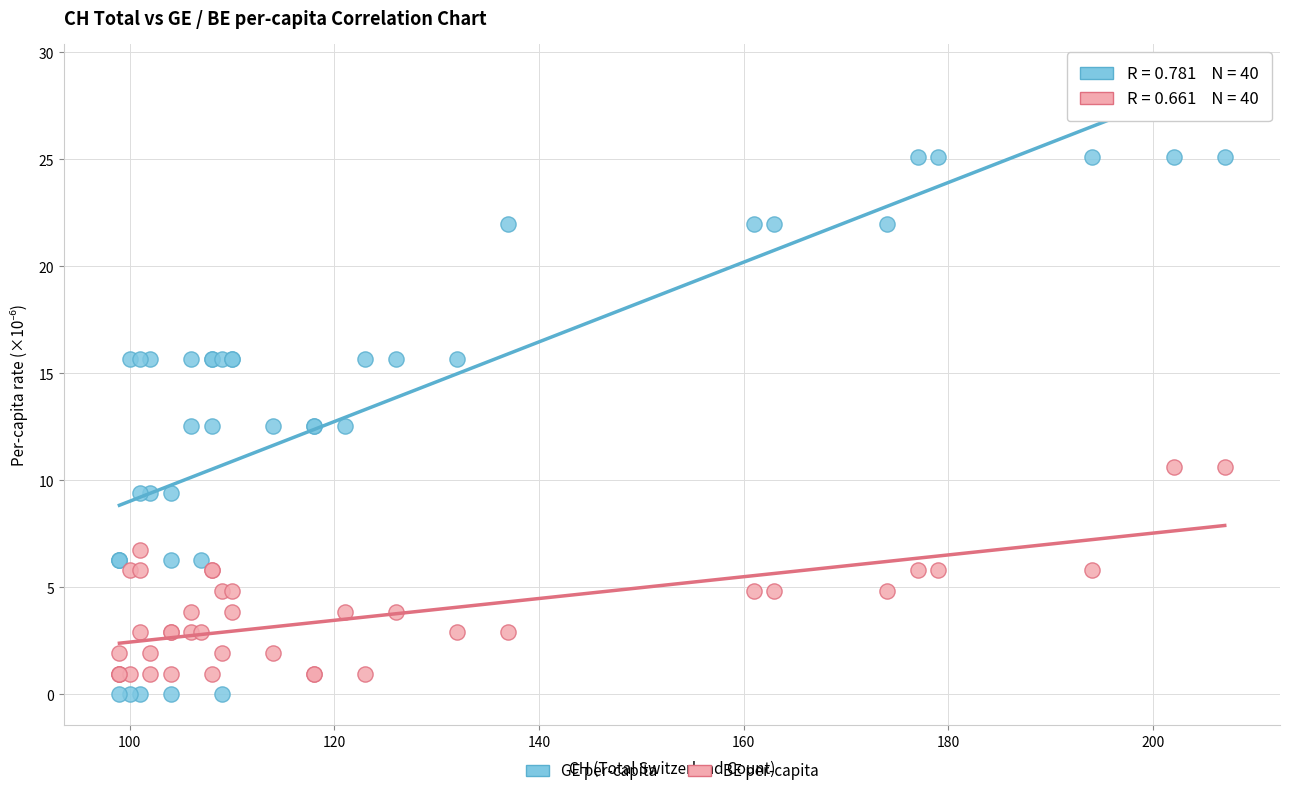

Which series contains the highest Y value?

GE per-capita